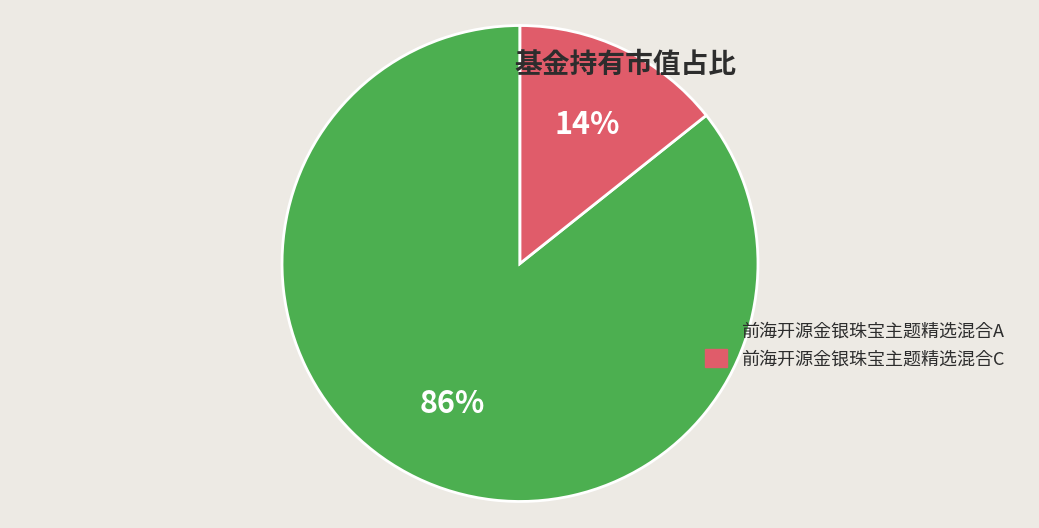

Between 前海开源金银珠宝主题精选混合C and 前海开源金银珠宝主题精选混合A, which is larger?

前海开源金银珠宝主题精选混合A